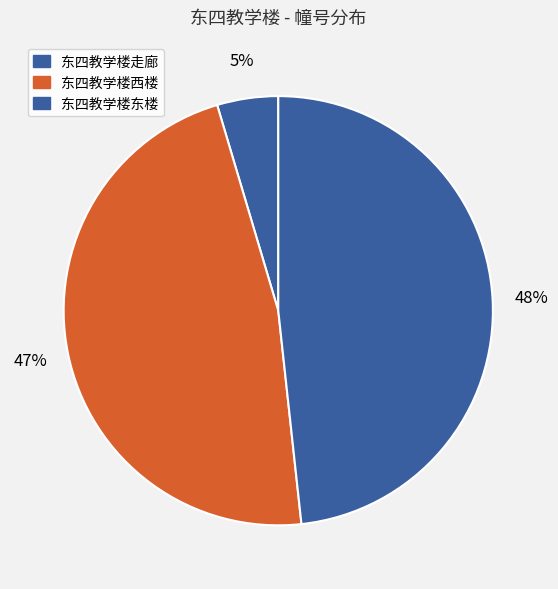

To the nearest percent, what percentage of the pie is 东四教学楼东楼?

48%